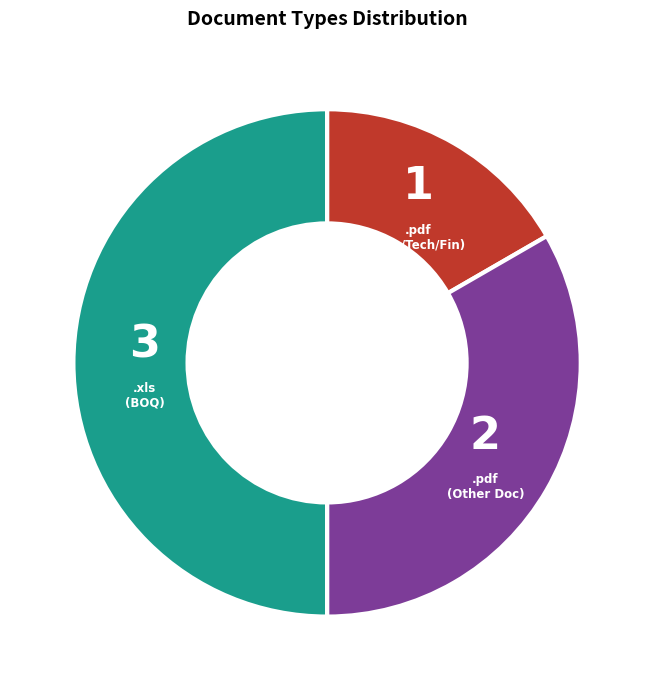

Rank the categories by value from highest to lowest.

.xls (BOQ), .pdf (Other Doc), .pdf (Fee/Tech/Fin)